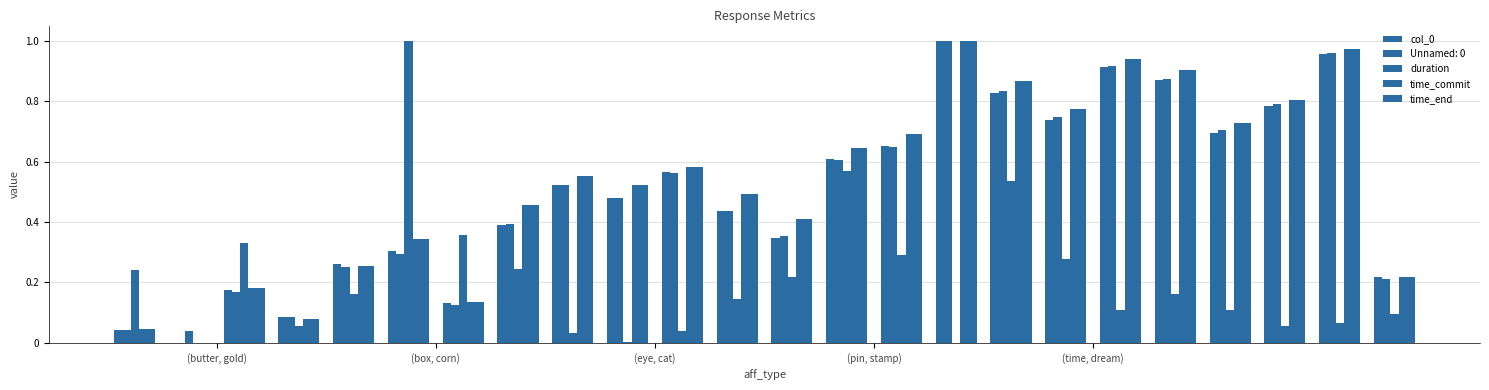

How many data points does each series have?

24